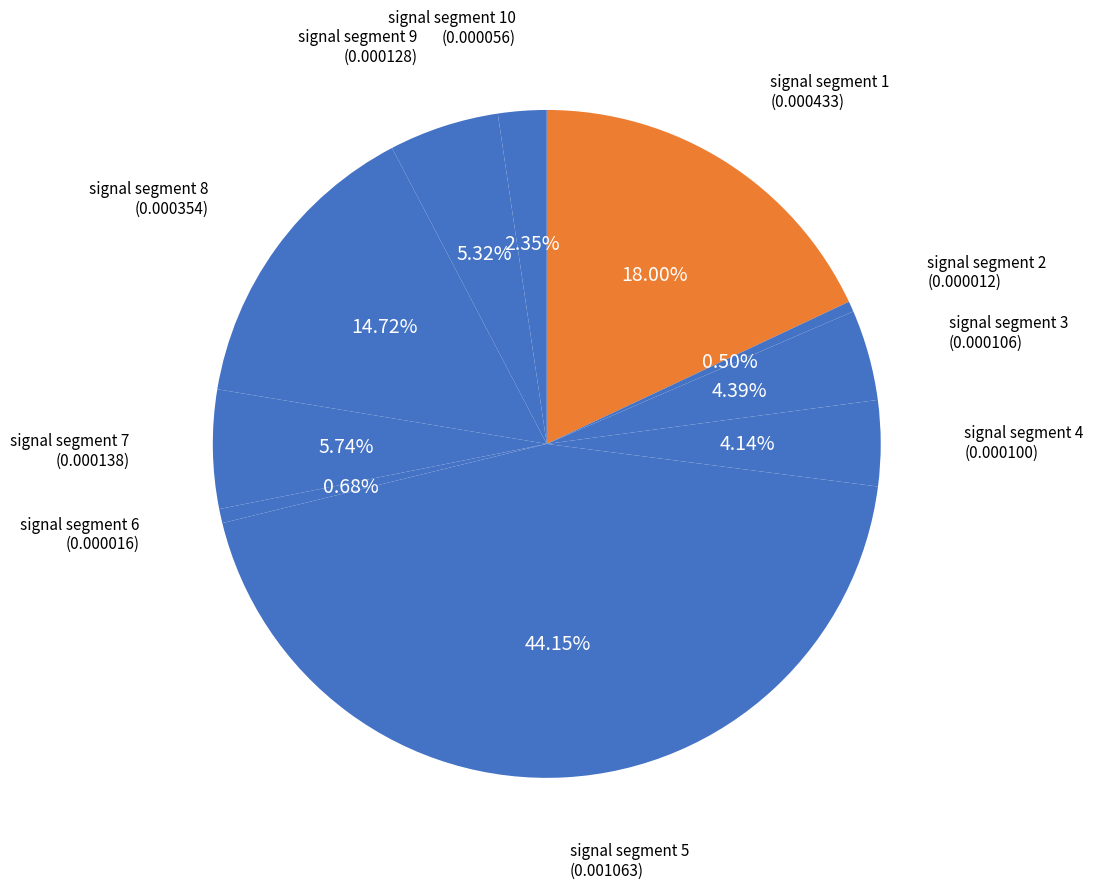

How many segments does this pie chart have?

10